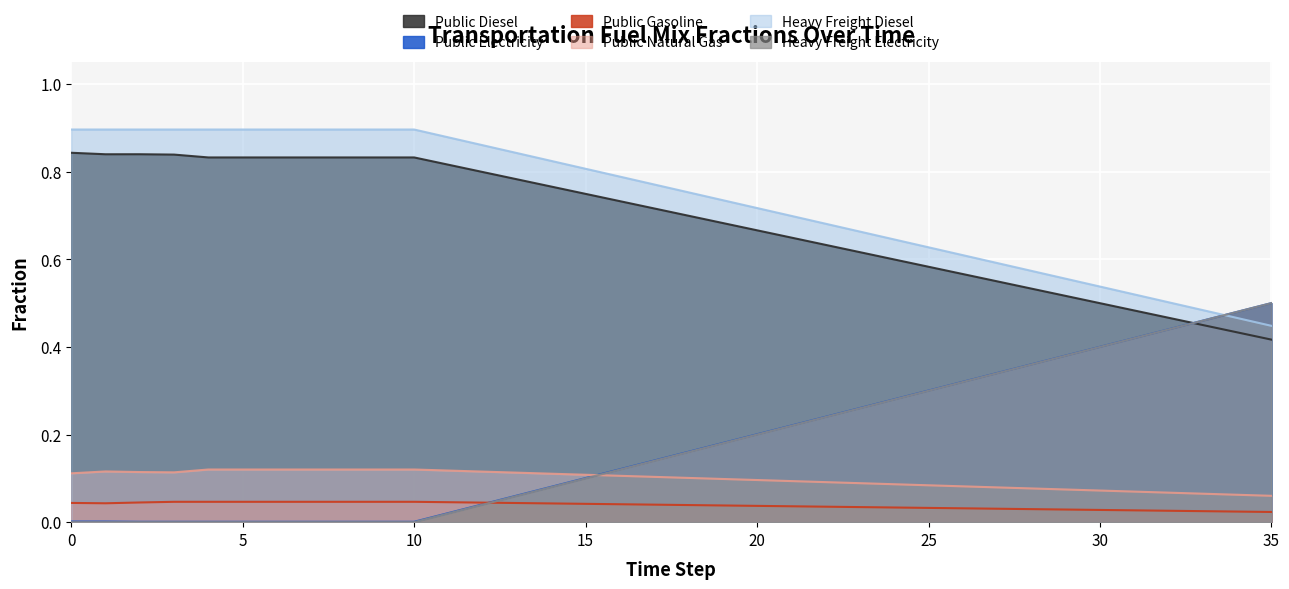

Is the value of frac_heavy_freight_diesel at 30 greater than the value of frac_heavy_freight_electricity at 32?

Yes